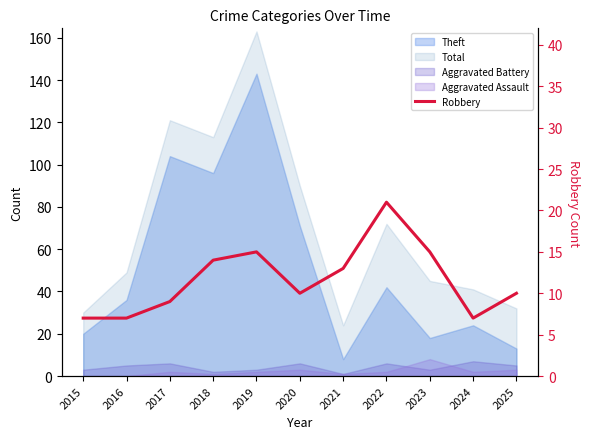

Where is the first local maximum?

2019